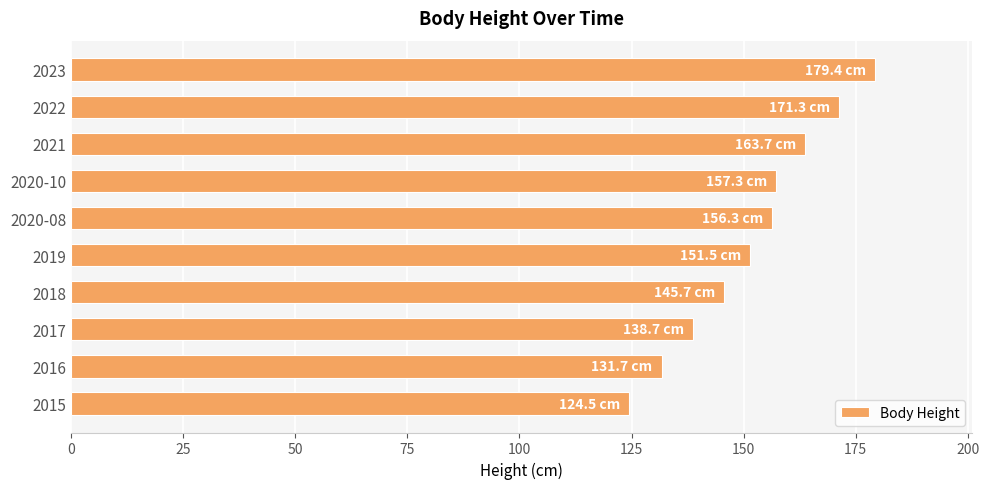

Reading top to bottom, what are all the values shown in this chart?

2023=179.4	2022=171.3	2021=163.7	2020-10=157.3	2020-08=156.3	2019=151.5	2018=145.7	2017=138.7	2016=131.7	2015=124.5